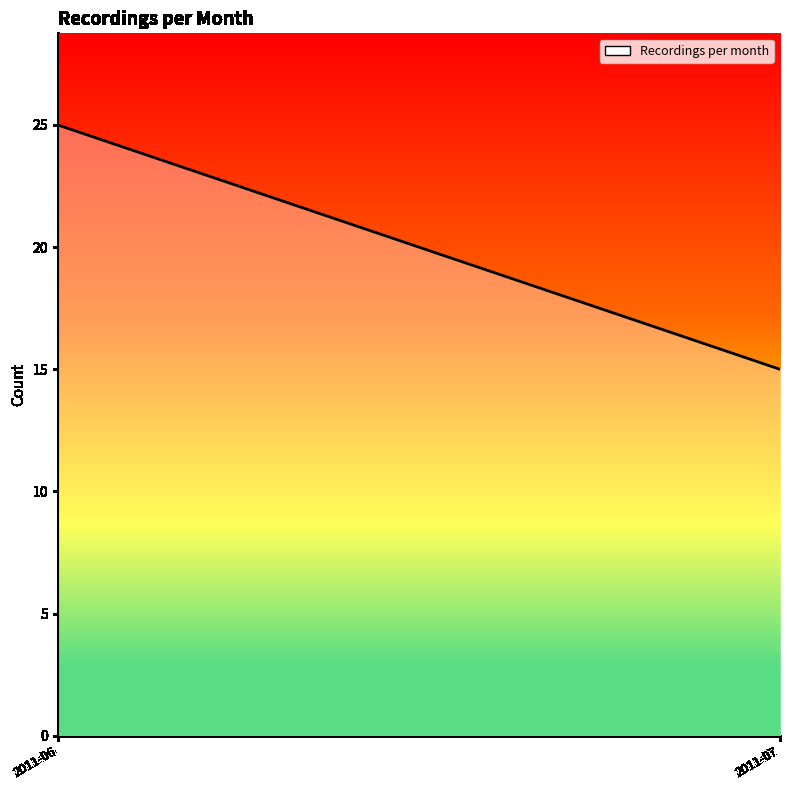

At which category does the chart reach its minimum across all series?

2011-07